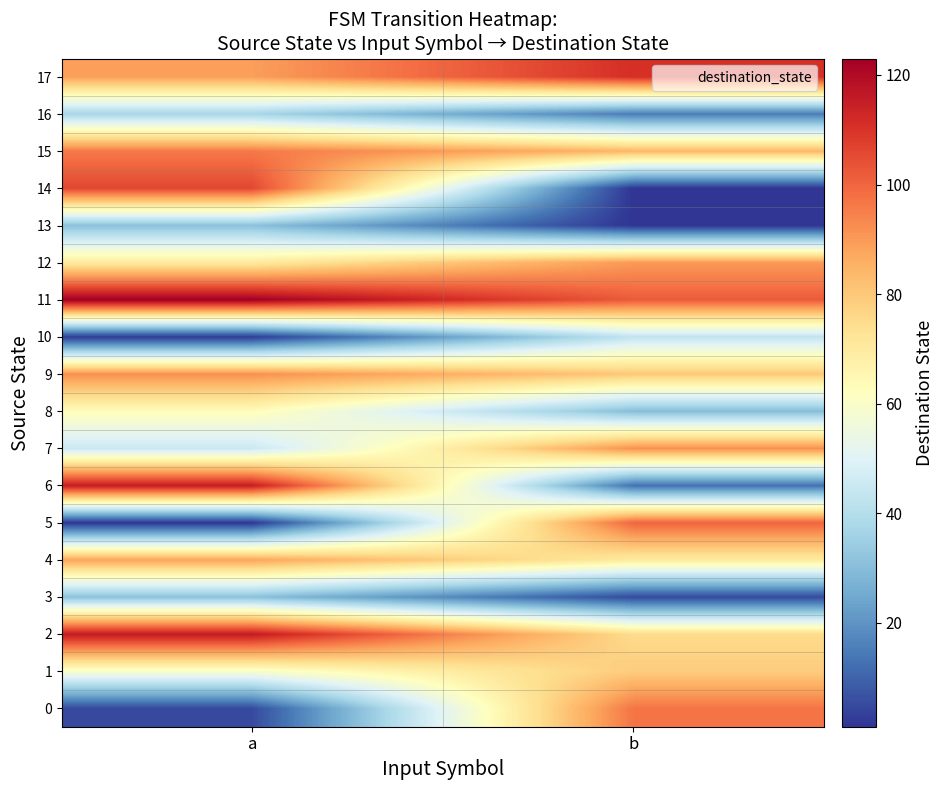

Count the number of categories in the chart.

2